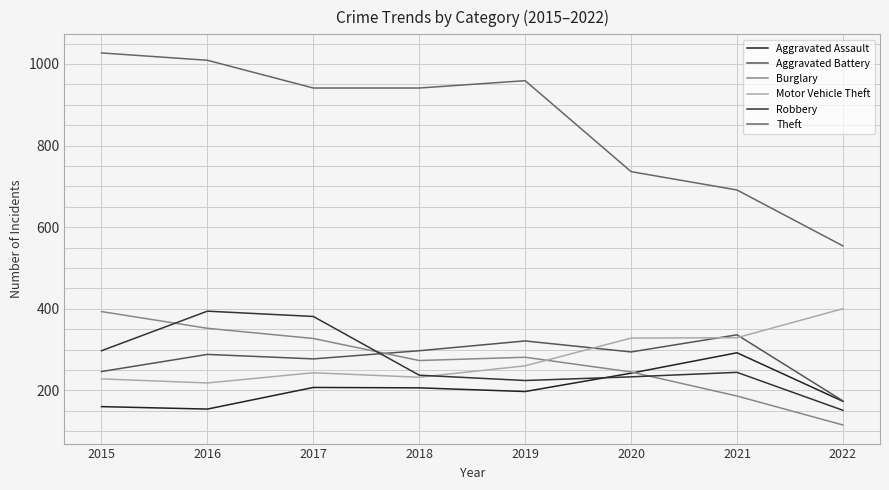

What is the total value across all series at 2020?

2078